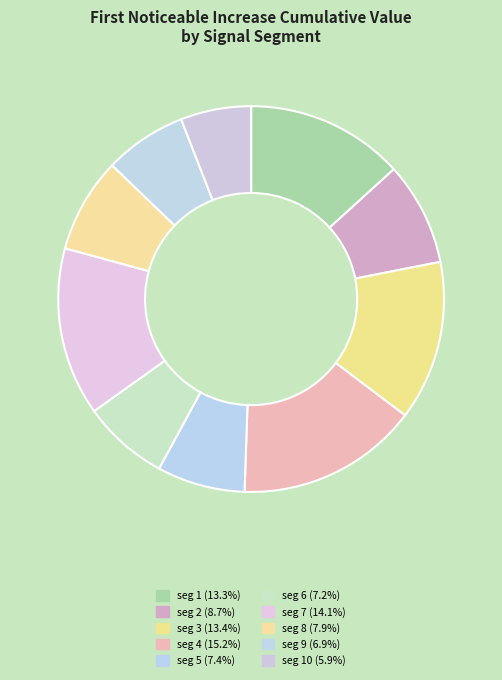

Rank the categories by value from lowest to highest.

signal segment 10, signal segment 9, signal segment 6, signal segment 5, signal segment 8, signal segment 2, signal segment 1, signal segment 3, signal segment 7, signal segment 4